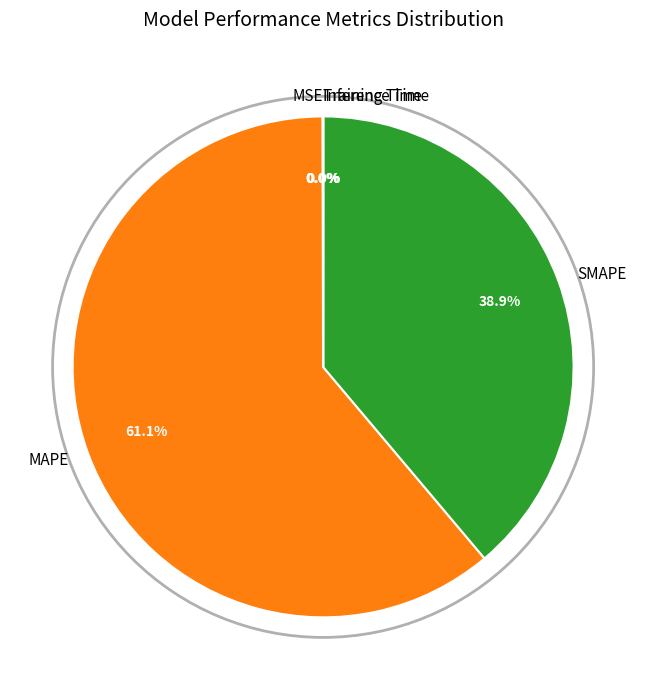

Which category has the biggest portion of the pie?

MAPE